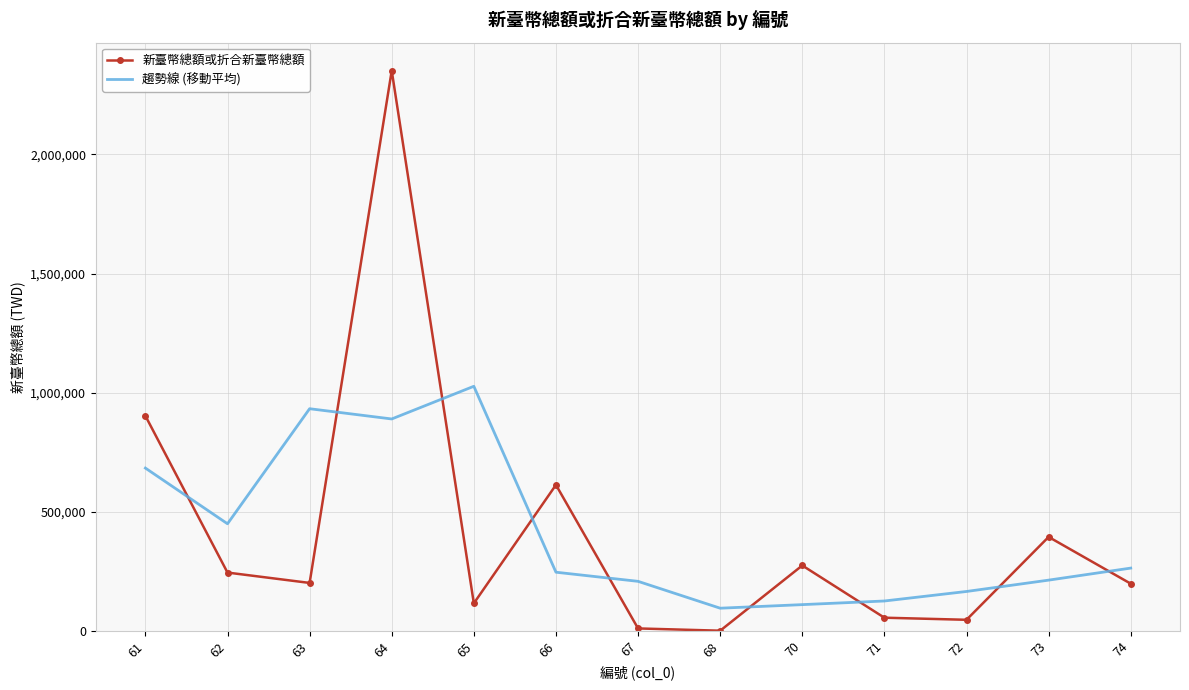

True or false: 新臺幣總額或折合新臺幣總額 and 趨勢線 (移動平均) cross at least once.

True